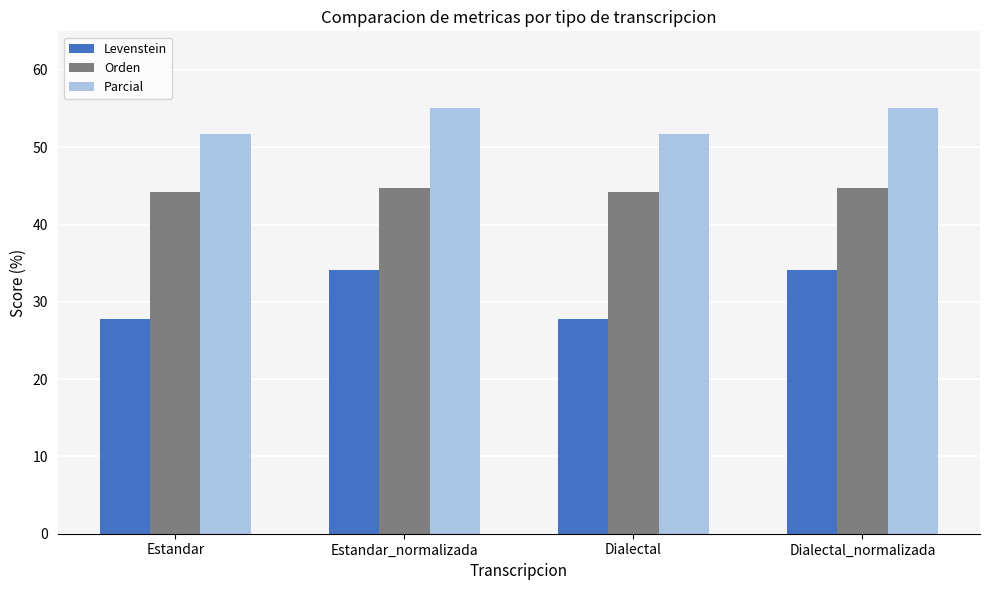

What is the difference between the highest and lowest values at Dialectal?

24.0